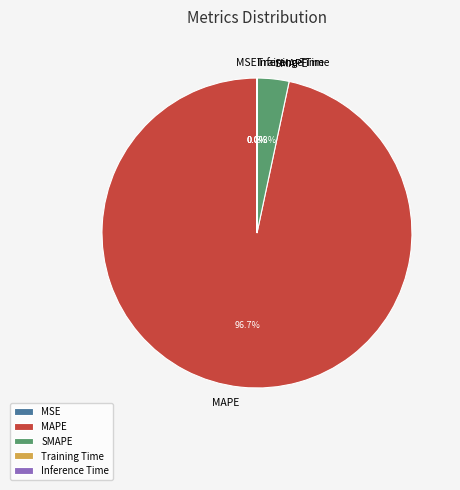

Which category has the biggest portion of the pie?

MAPE